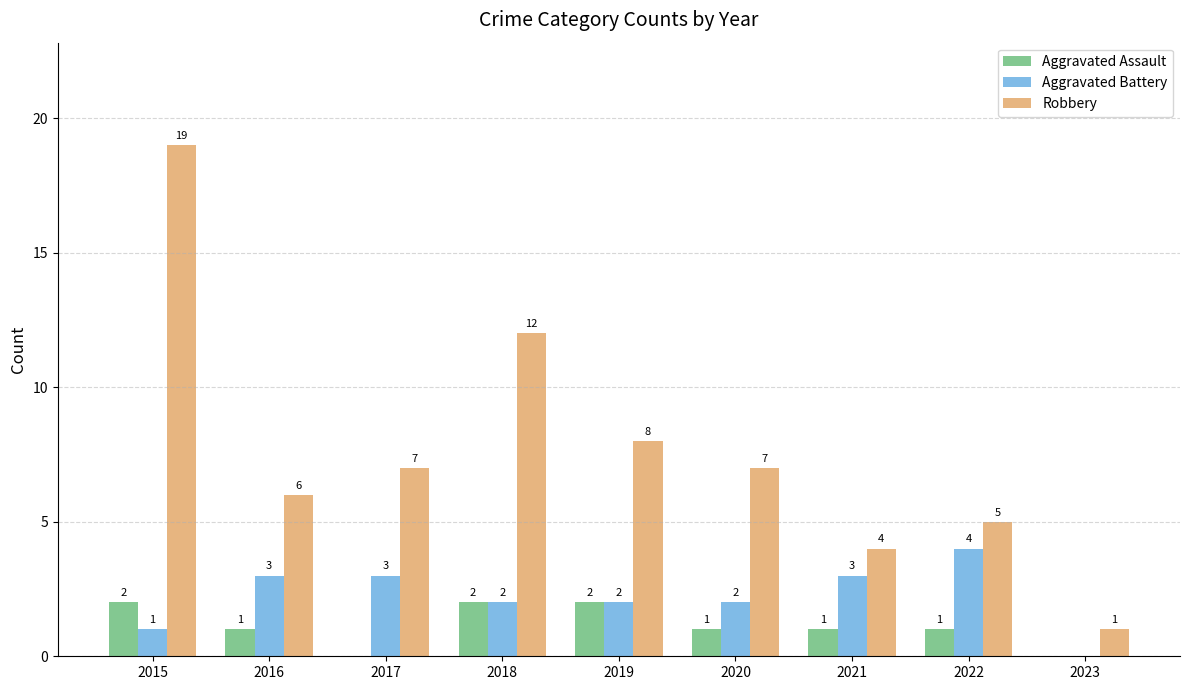

What is the maximum value for Aggravated Assault?

2